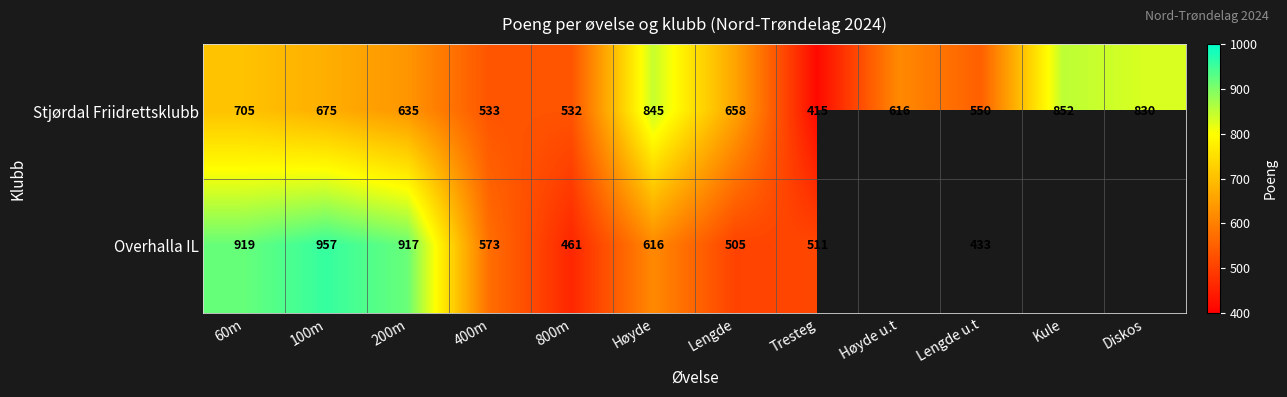

How many data points in Stjørdal Friidrettsklubb are less than 658?

6